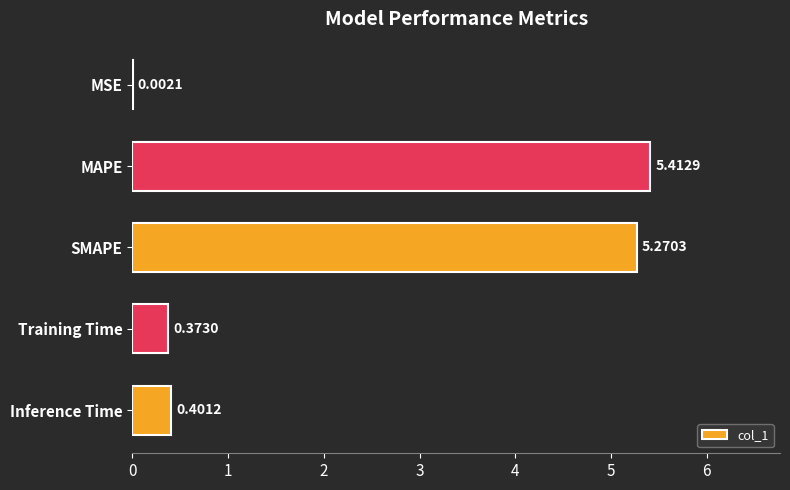

What is the sum of the values at Inference Time and SMAPE?

5.7